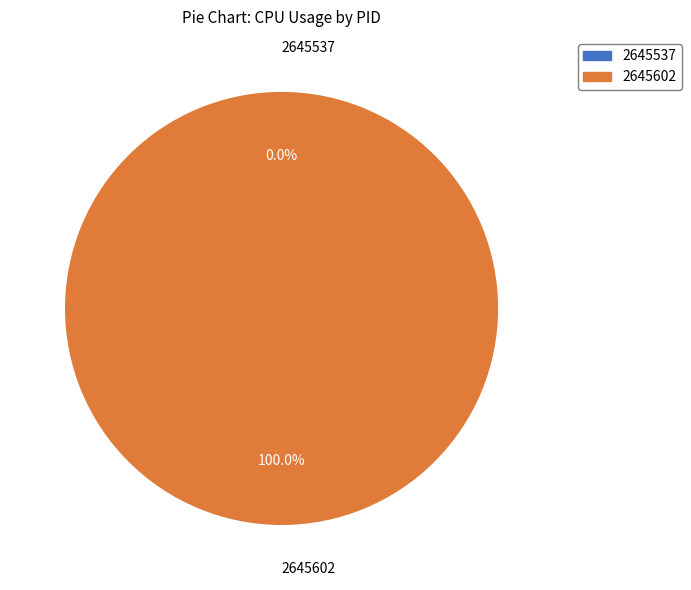

To the nearest percent, what percentage of the pie is 2645602?

100%